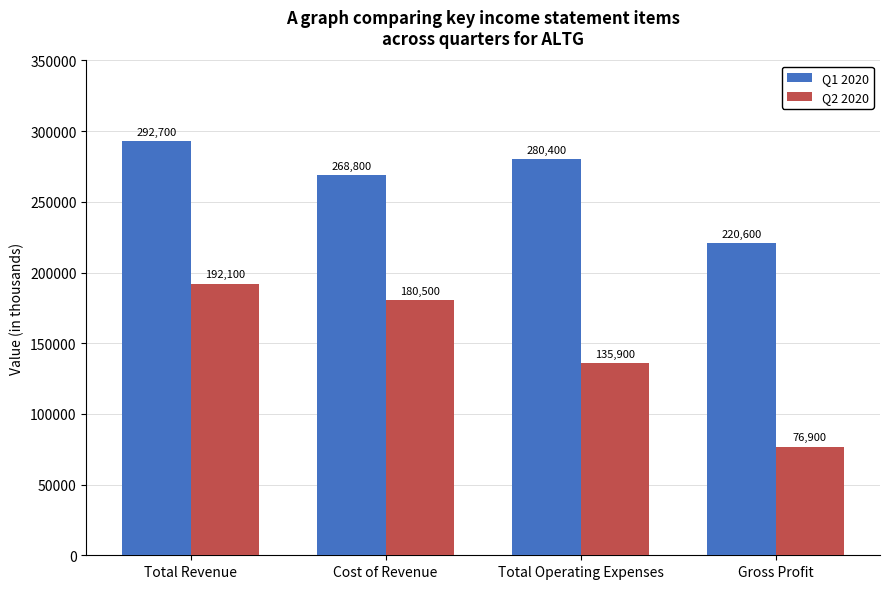

What is the difference between the maximum and minimum values in the Q2 2020 series?

115200